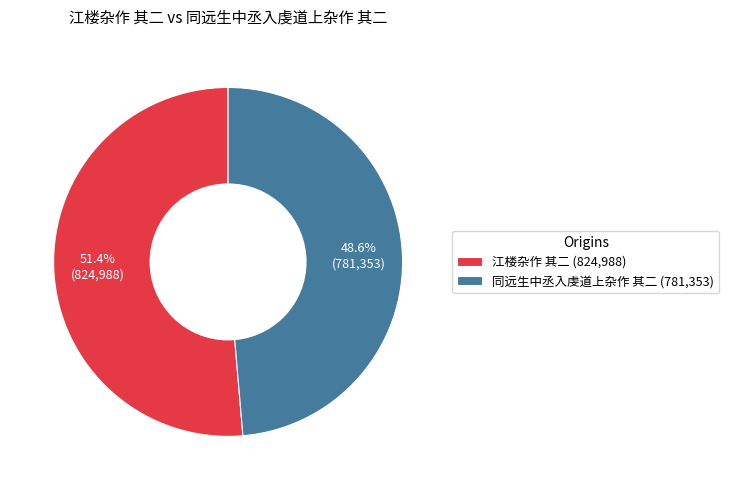

What is the smallest slice in the pie chart?

同远生中丞入虔道上杂作 其二